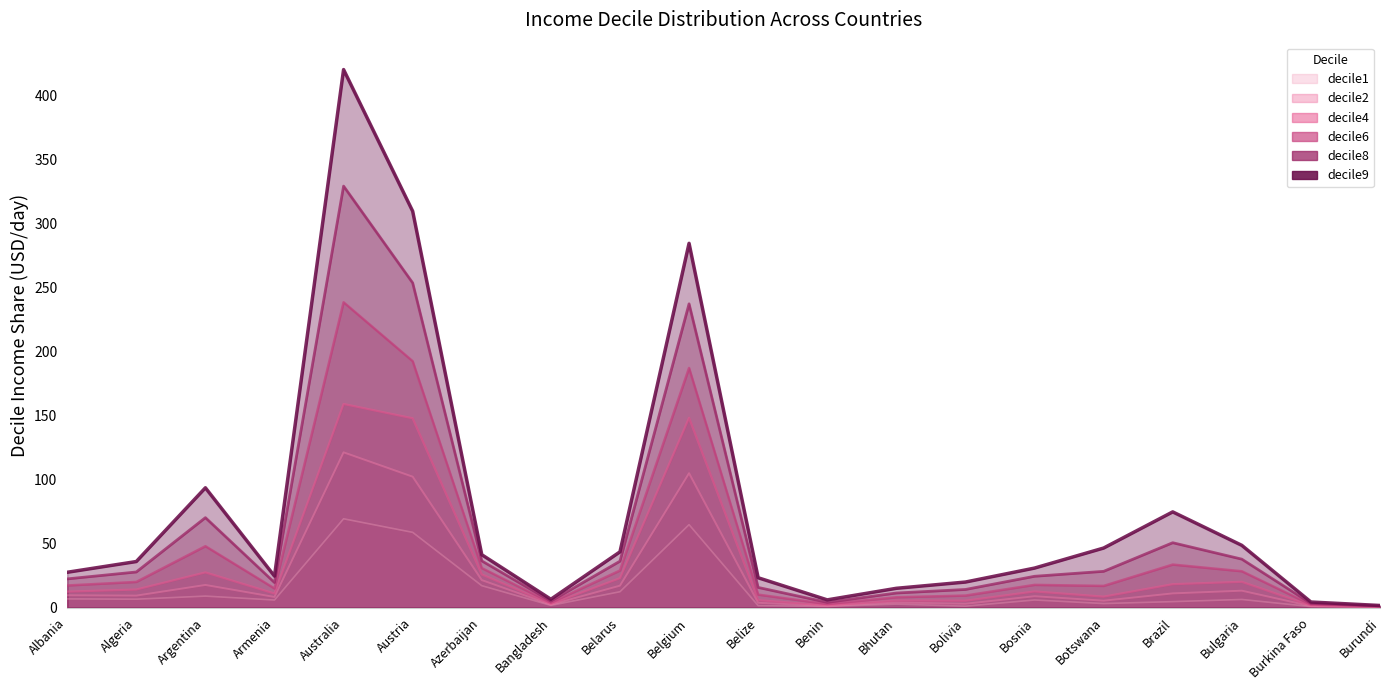

True or false: decile9 has a value of 709.7 at Australia.

False